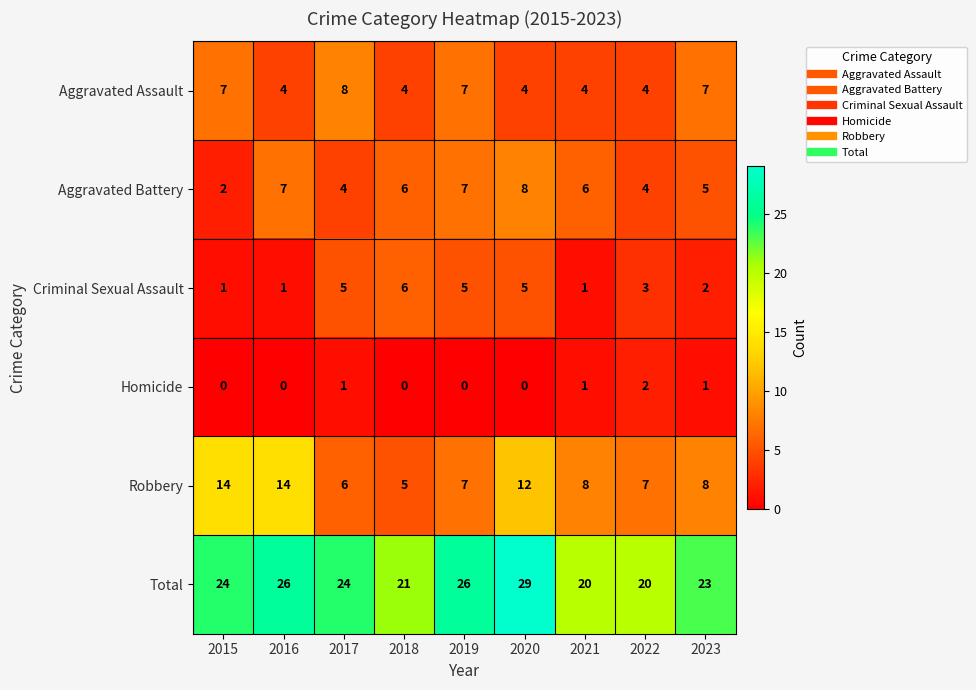

What is the difference between the highest and lowest values at 2020?

29